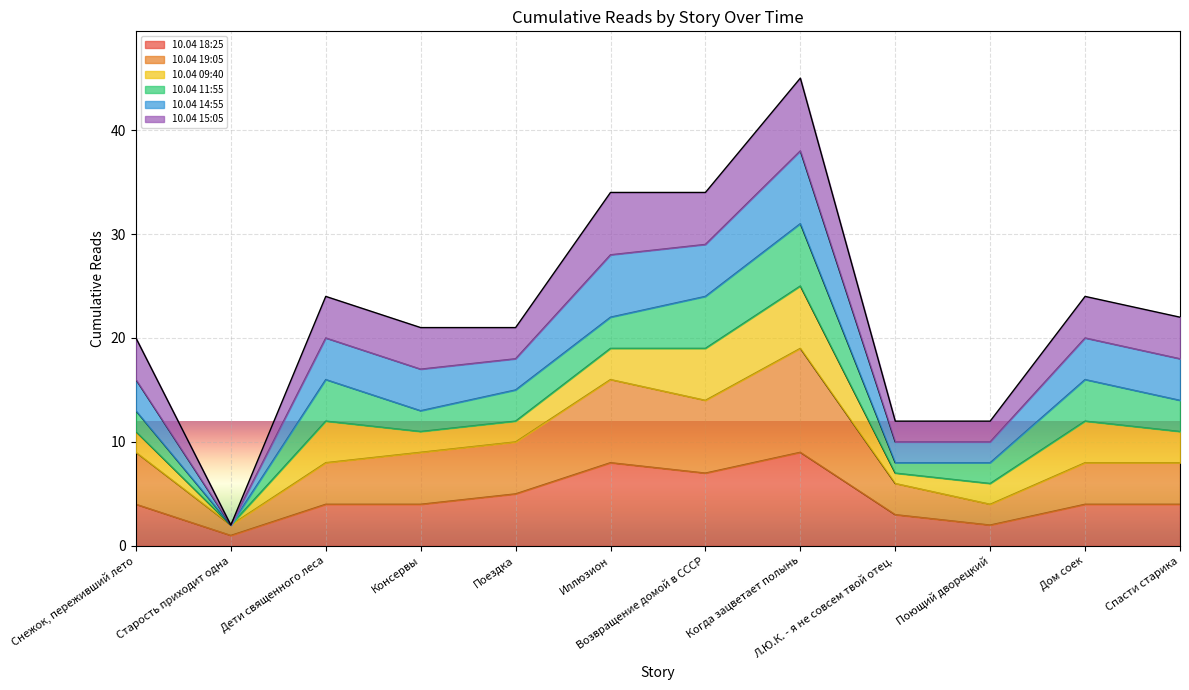

At which label does 10.04 18:25 reach its peak?

Когда зацветает полынь